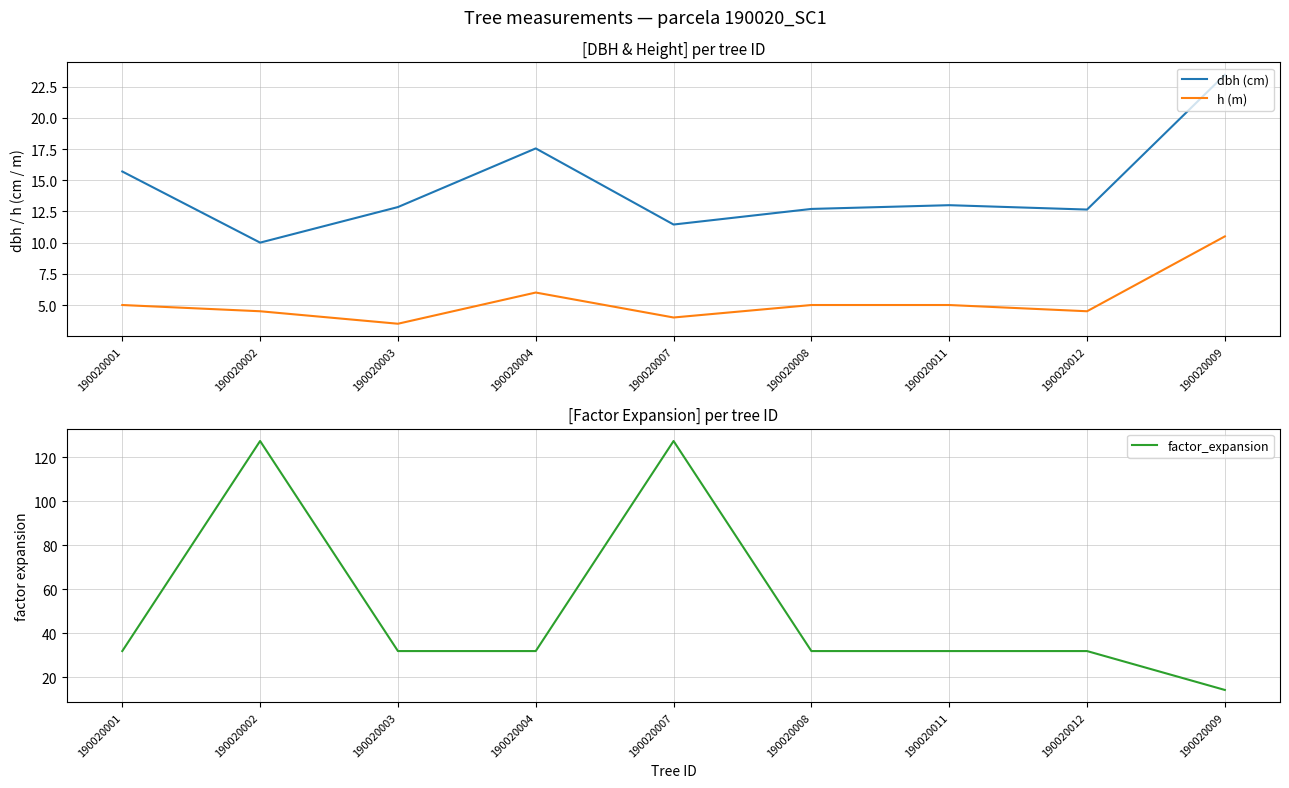

At which label does dbh (cm) first exceed 12?

190020001